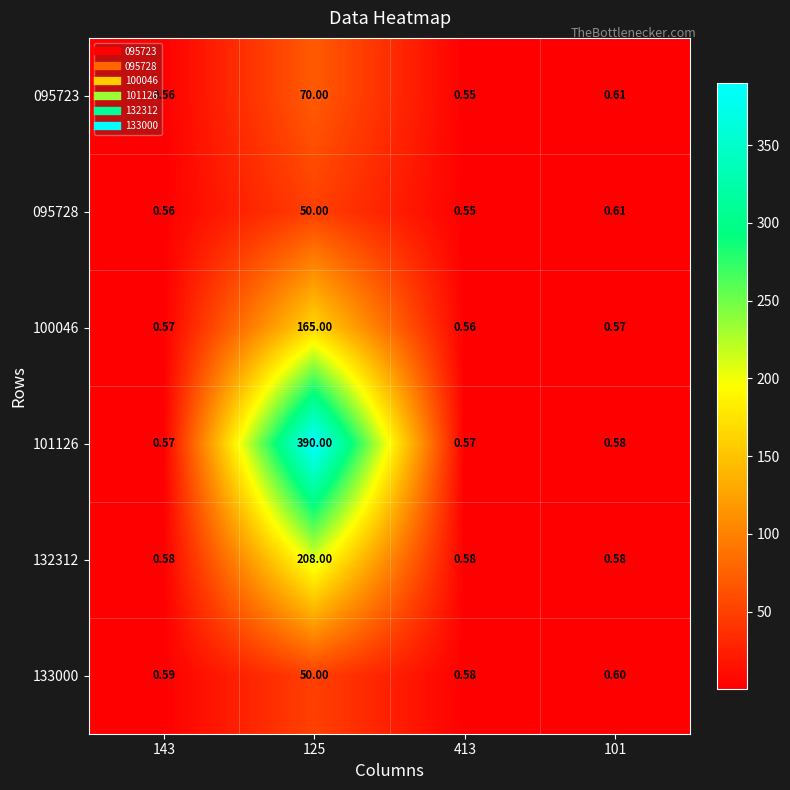

Which series has the largest range (max minus min)?

101126